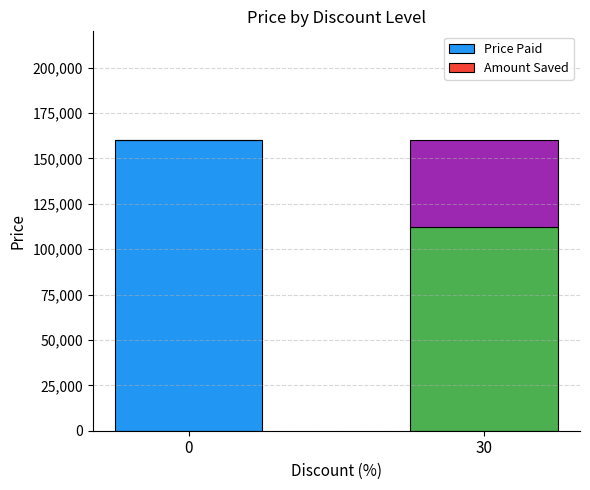

Does the chart contain stacked bars?

Yes